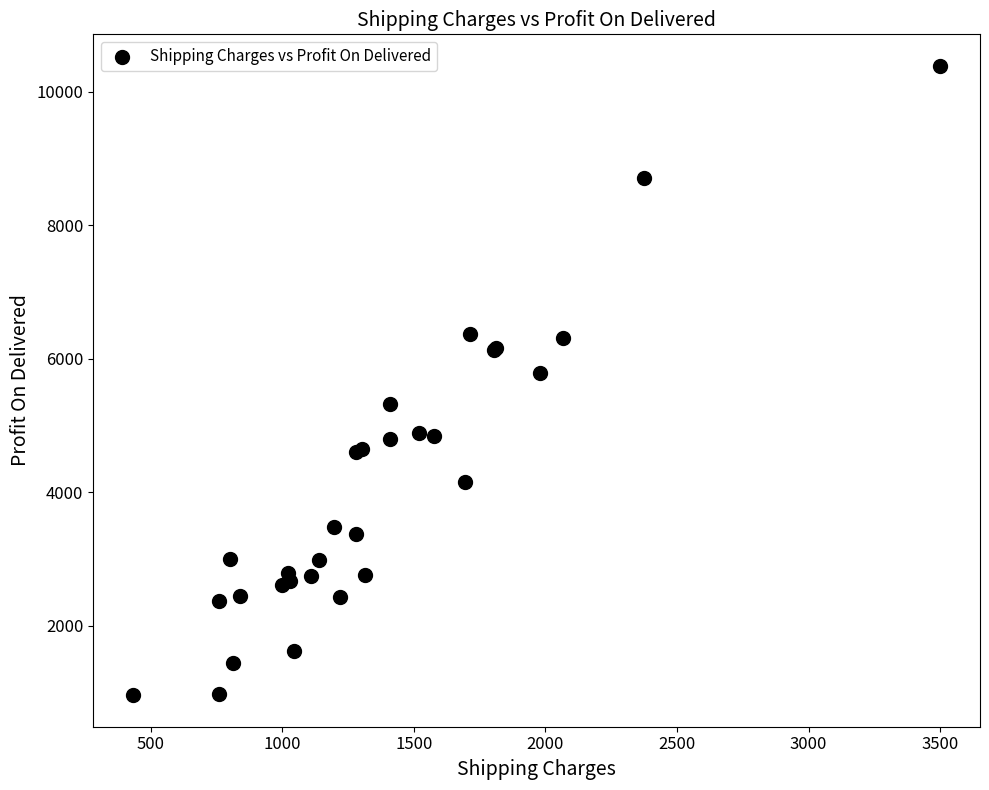

What Y value in the scatter plot is closest to 5671?

5785.4